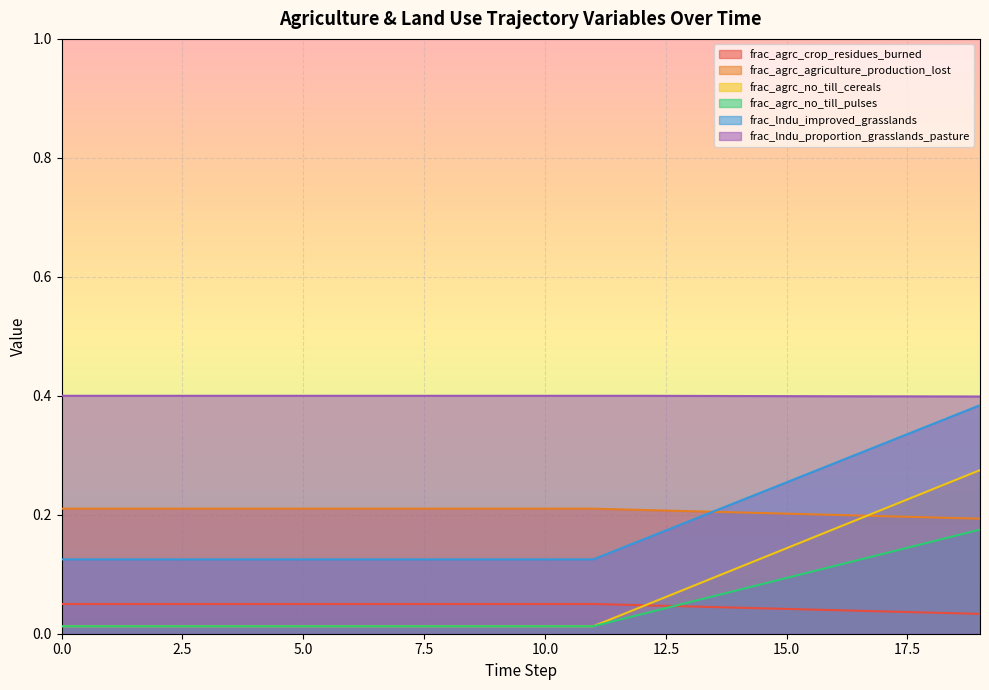

The frac_agrc_no_till_pulses series shows 0.2 at 14. True or false?

True